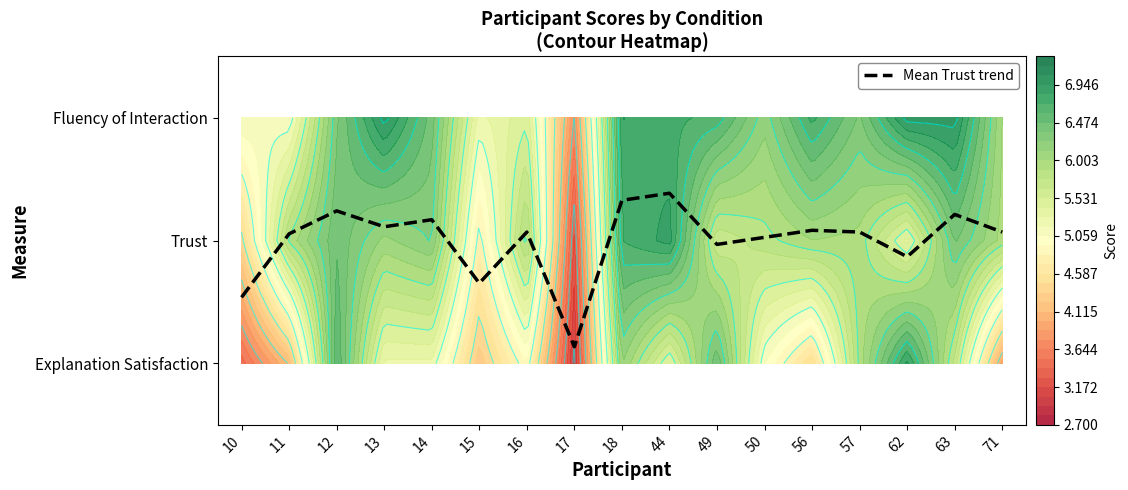

At which category does the chart reach its peak across all series?

44